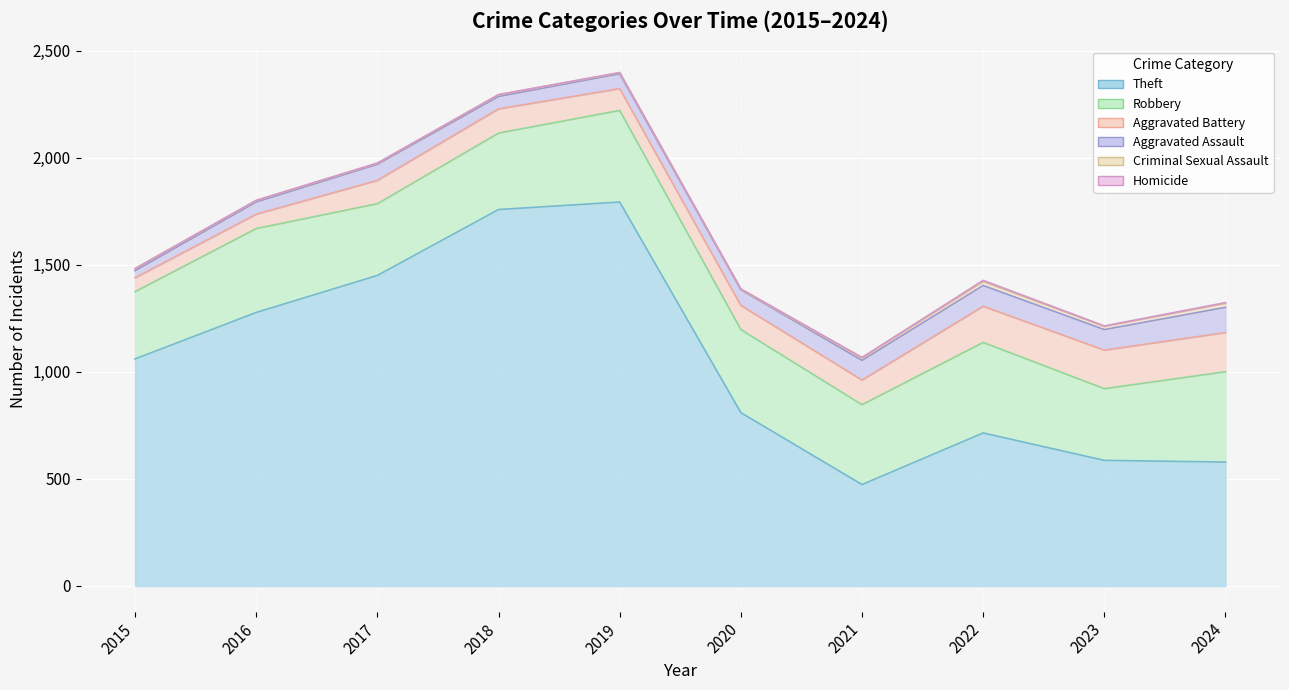

True or false: Aggravated Battery and Robbery intersect in this chart.

False